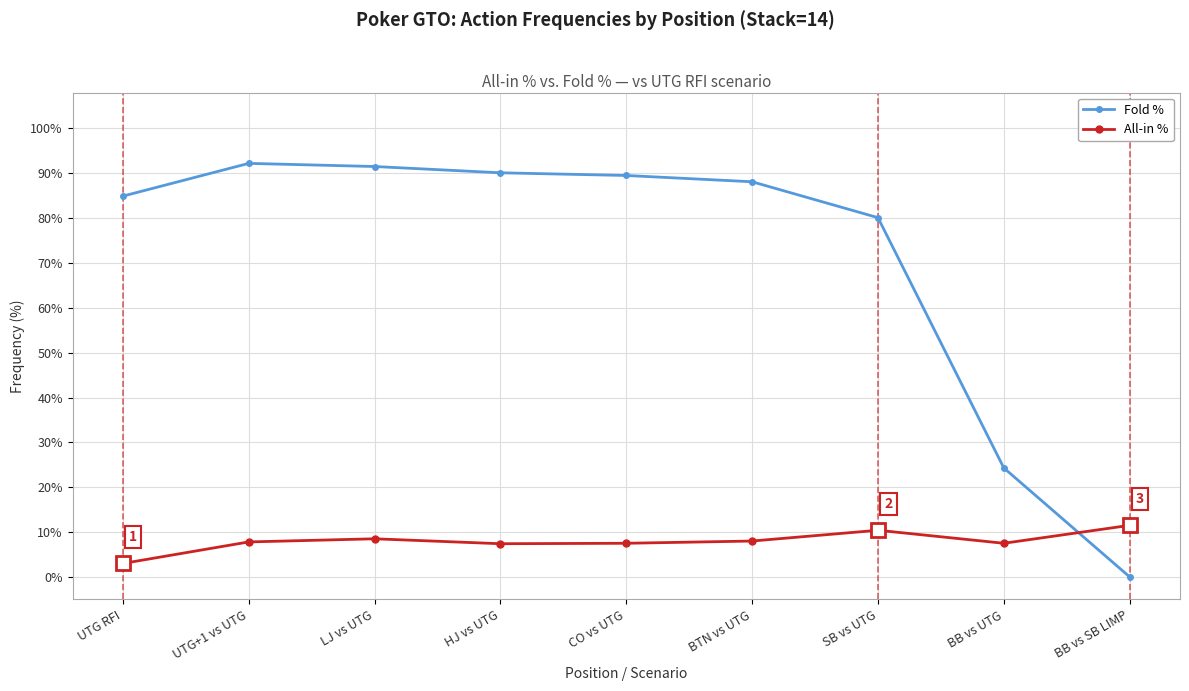

Is the value of Fold % at UTG RFI greater than the value of All-in % at BB vs SB LIMP?

Yes